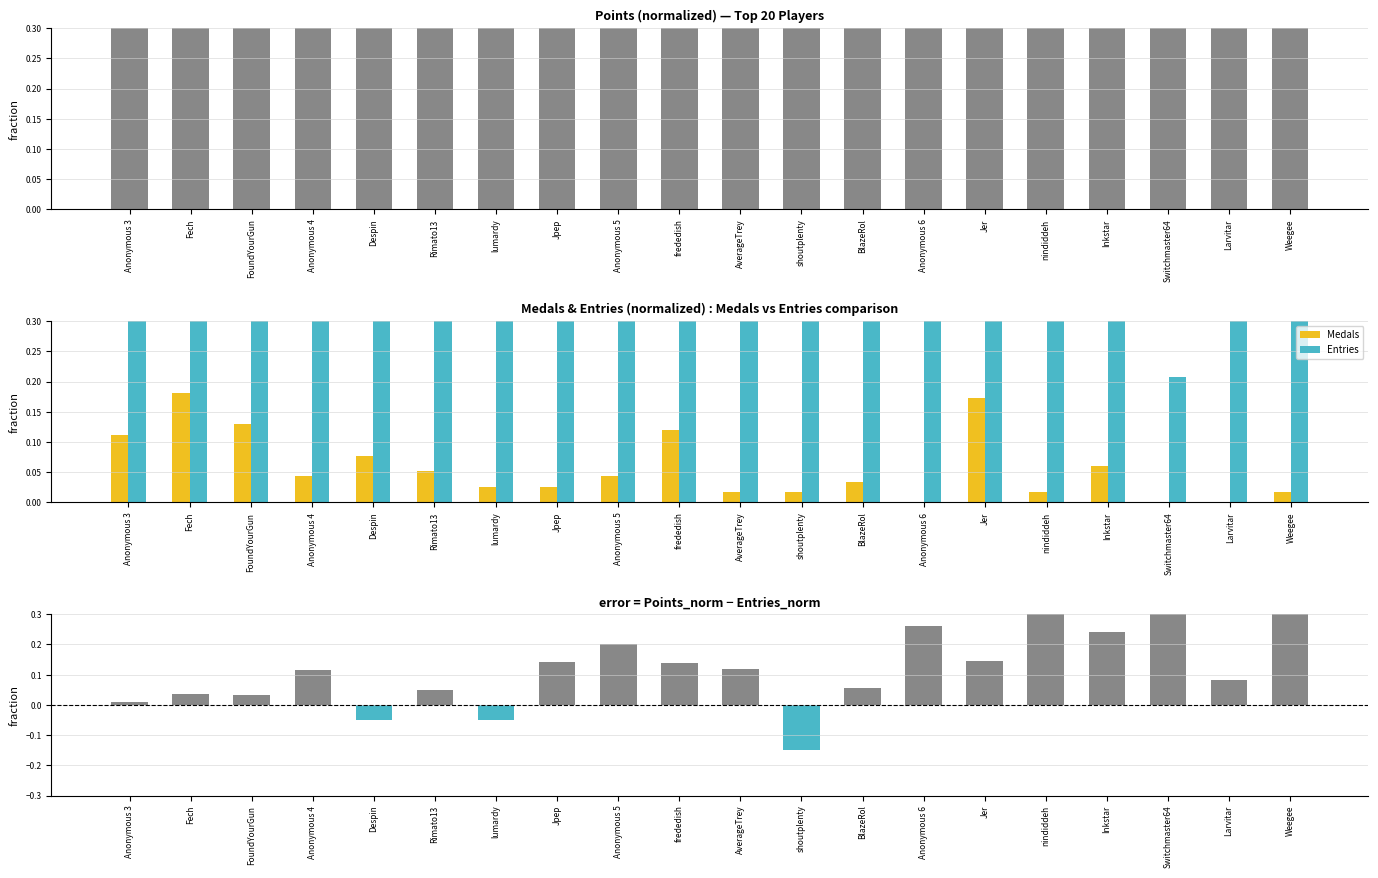

How many groups of bars are there?

20